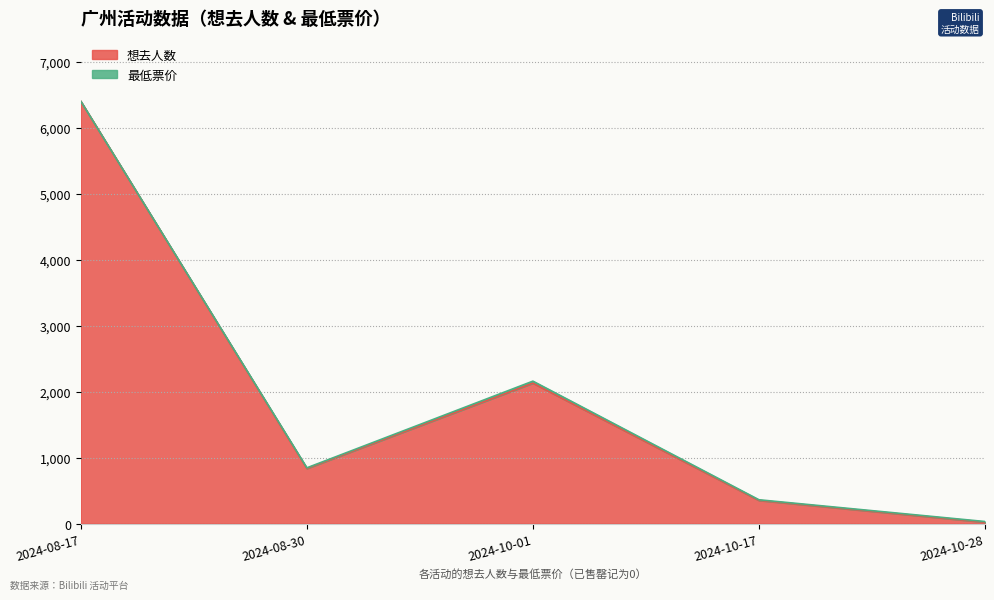

Reading left to right, transcribe all the data shown in this chart.

2024-08-17=6402	2024-08-30=835	2024-10-01=2129	2024-10-17=351	2024-10-28=21